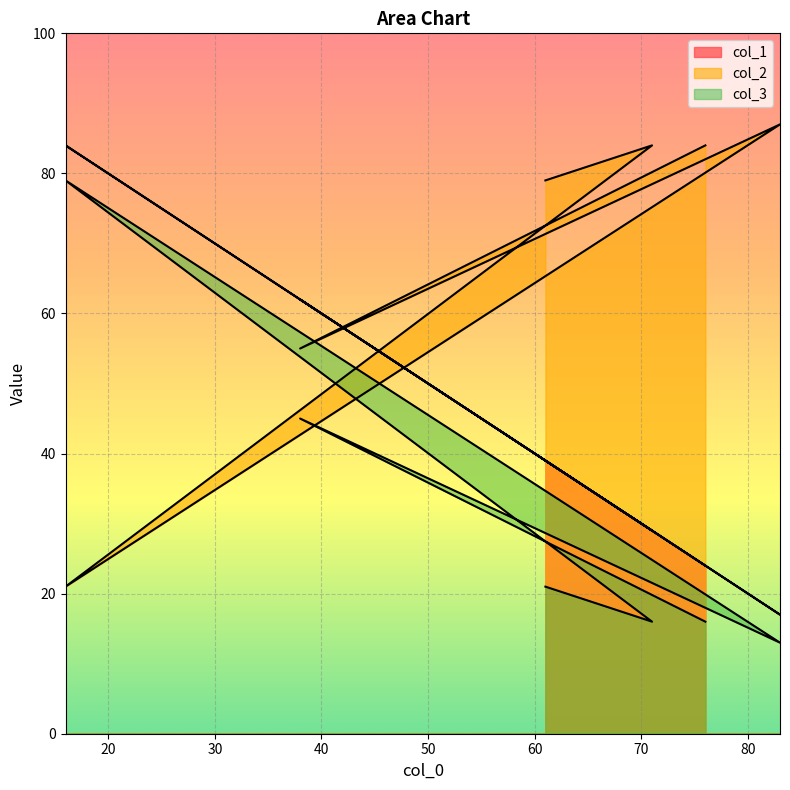

Where is col_3 nearest to the value 46?

38